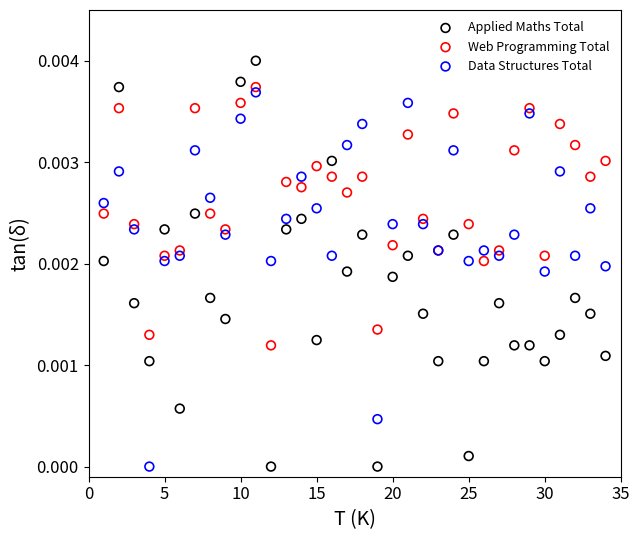

Which series reaches the maximum Y coordinate?

Applied Maths Total